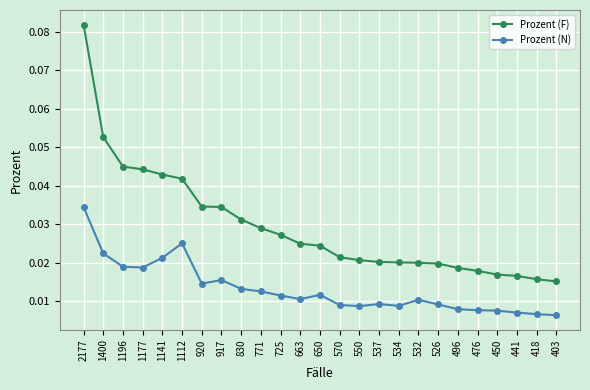

At how many categories does at least one series exceed 0?

25